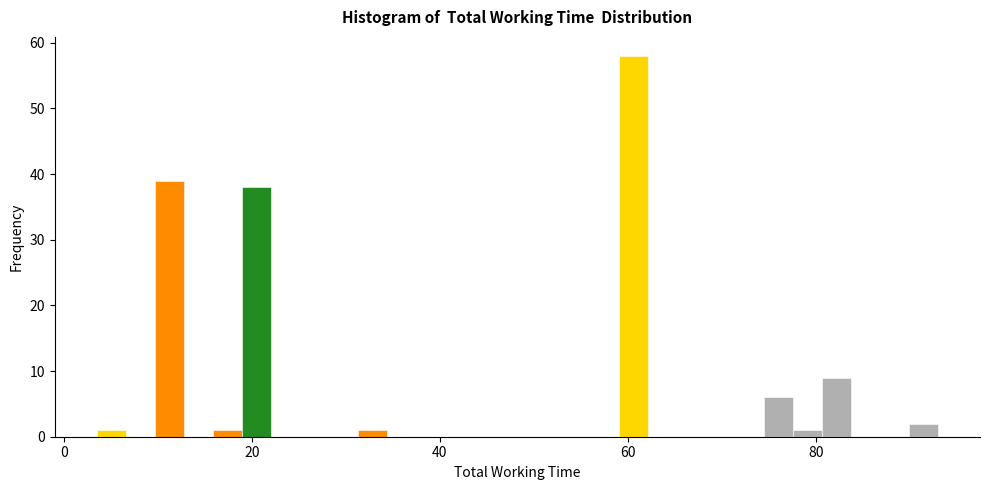

Read against the x-axis, roughly where is the centre of the tallest bar?

60